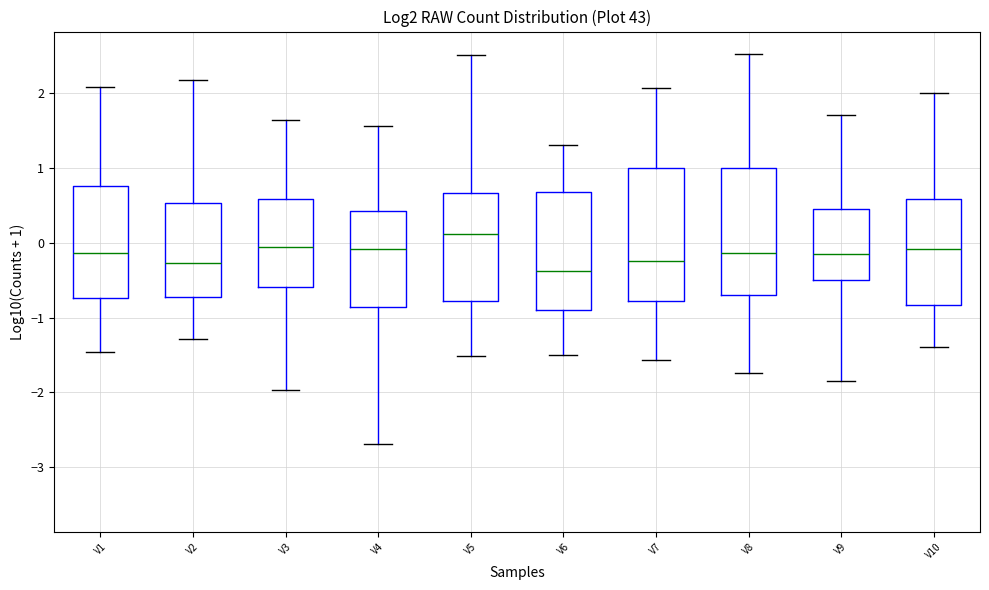

Reading left to right, transcribe this box plot: for each box, give where its median line is, the range the box spans, and where its two whiskers end, as read against the y-axis. The values are not printed on the chart, so give them approximately, as read against the axis.

V1: median -0.1, box -0.7 to 0.8, whiskers -1.5 to 2.1
V2: median -0.3, box -0.7 to 0.5, whiskers -1.3 to 2.2
V3: median -0.1, box -0.6 to 0.6, whiskers -2.0 to 1.6
V4: median -0.1, box -0.9 to 0.4, whiskers -2.7 to 1.6
V5: median 0.1, box -0.8 to 0.7, whiskers -1.5 to 2.5
V6: median -0.4, box -0.9 to 0.7, whiskers -1.5 to 1.3
V7: median -0.2, box -0.8 to 1.0, whiskers -1.6 to 2.1
V8: median -0.1, box -0.7 to 1.0, whiskers -1.7 to 2.5
V9: median -0.2, box -0.5 to 0.5, whiskers -1.8 to 1.7
V10: median -0.1, box -0.8 to 0.6, whiskers -1.4 to 2.0